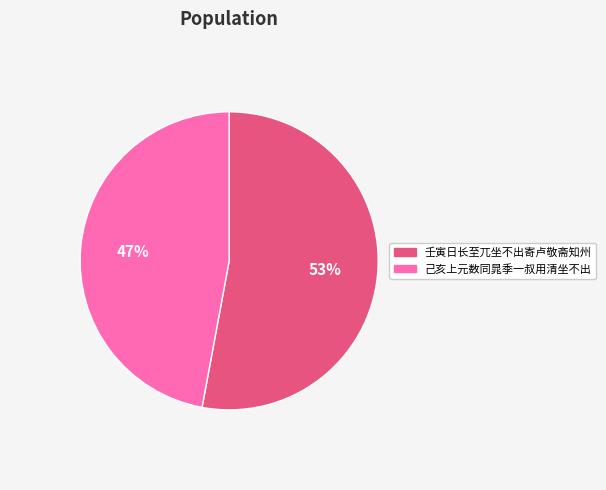

The 己亥上元数同晁季一叔用清坐不出 slice represents 47% of the pie. True or false?

True